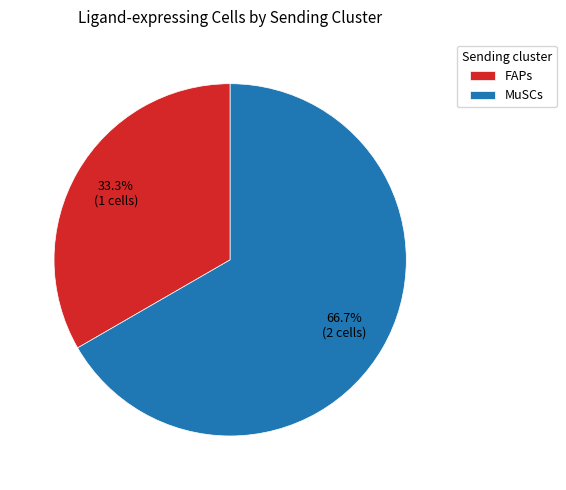

Between FAPs and MuSCs, which is larger?

MuSCs